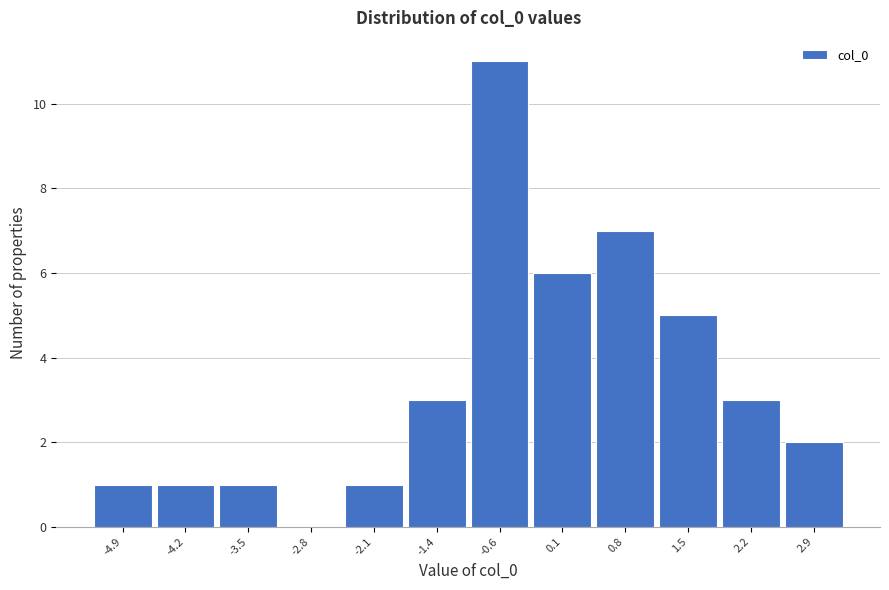

Reading right to left, extract all data points from this chart.

2.9=2	2.2=3	1.5=5	0.8=7	0.1=6	-0.6=11	-1.4=3	-2.1=1	-2.8=0	-3.5=1	-4.2=1	-4.9=1